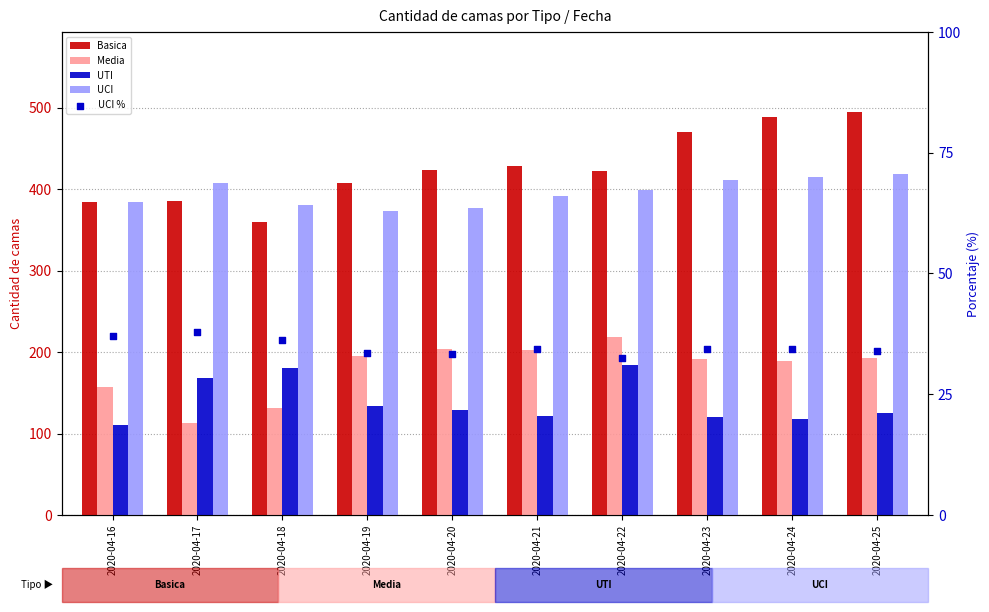

At which category is the sum across all series the highest?

2020-04-25